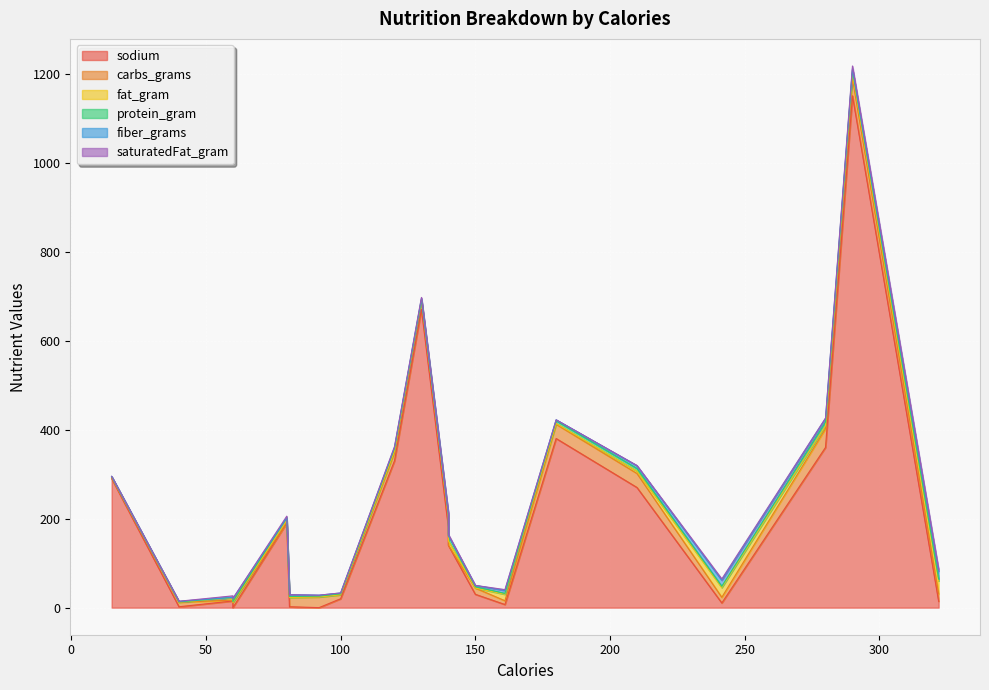

Between 40 and 180, which is larger?

180